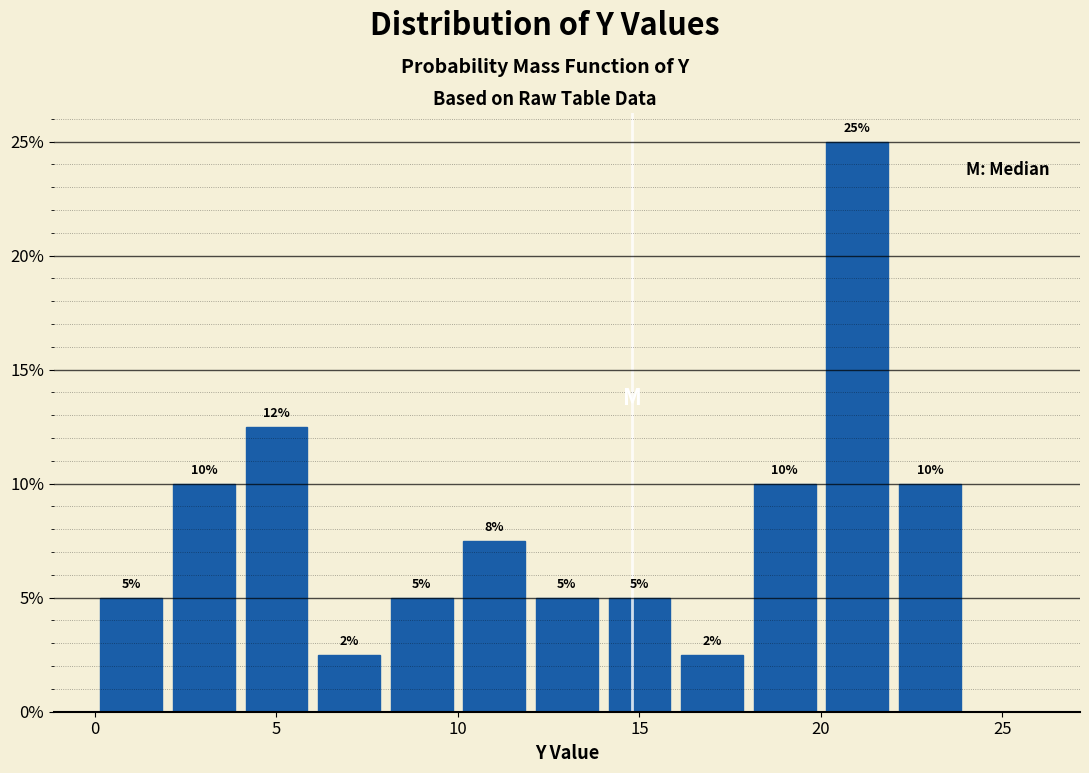

Over which range of the x-axis is the bar tallest?

20 to 22